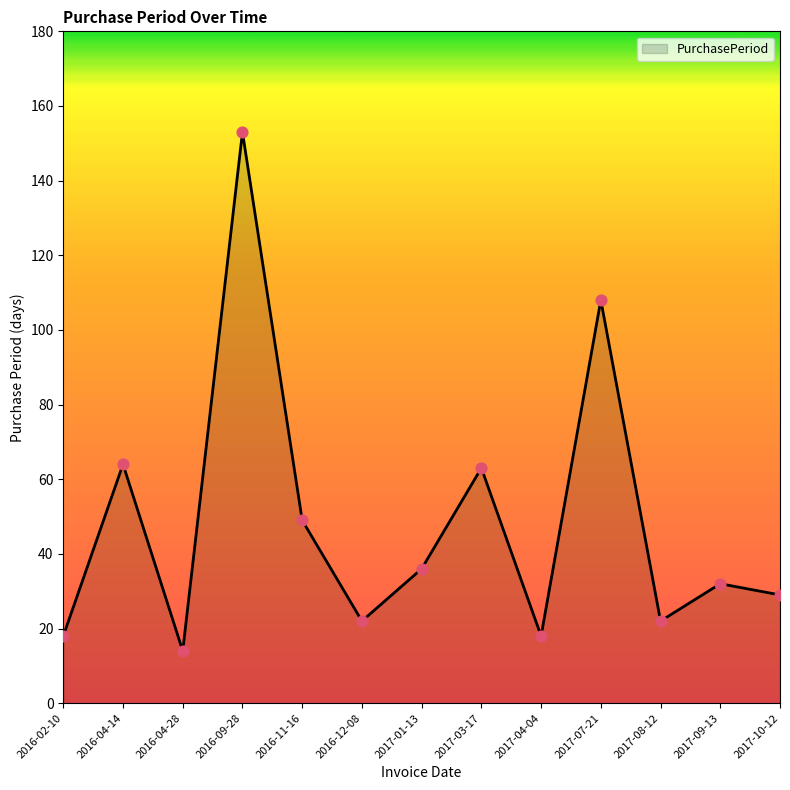

What is the change in value from 2017-08-12 to 2017-10-12?

+7